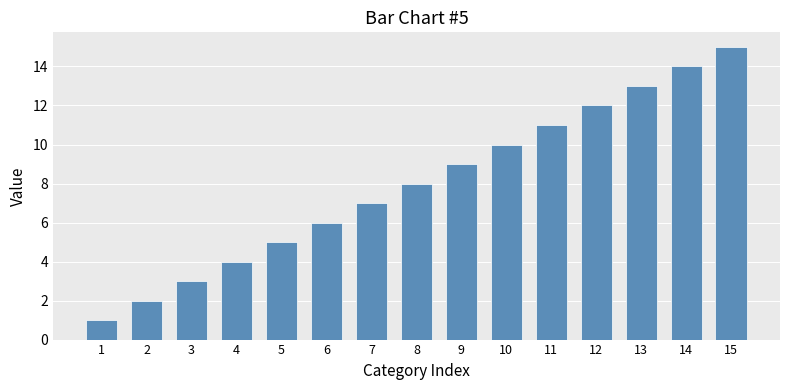

What is the value of the 14th bar from the left?

14